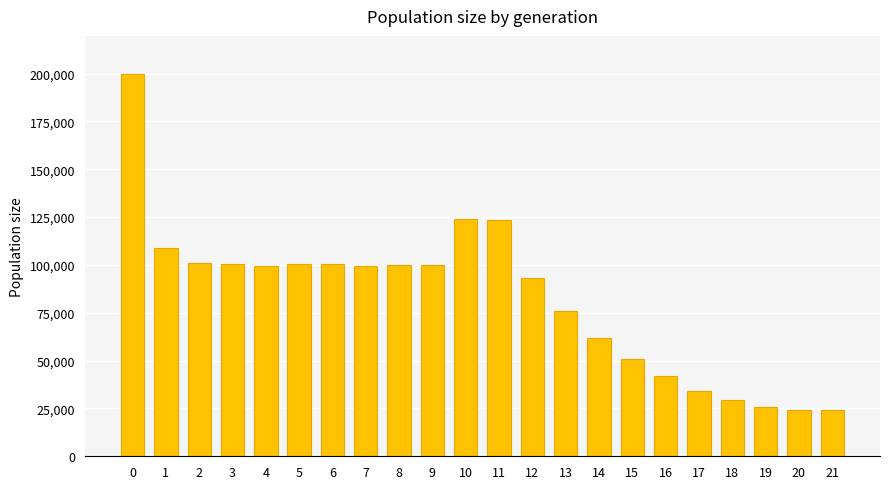

Are the bars horizontal?

No